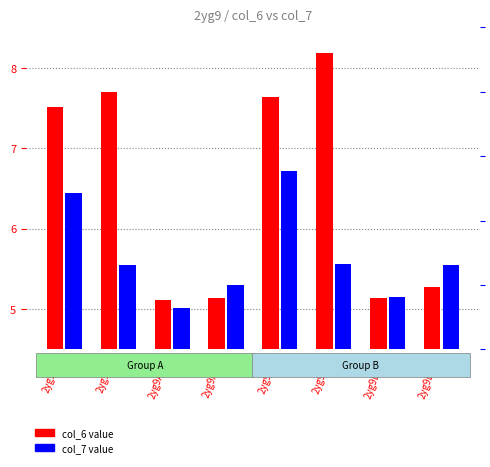

How many bars are there in total?

16